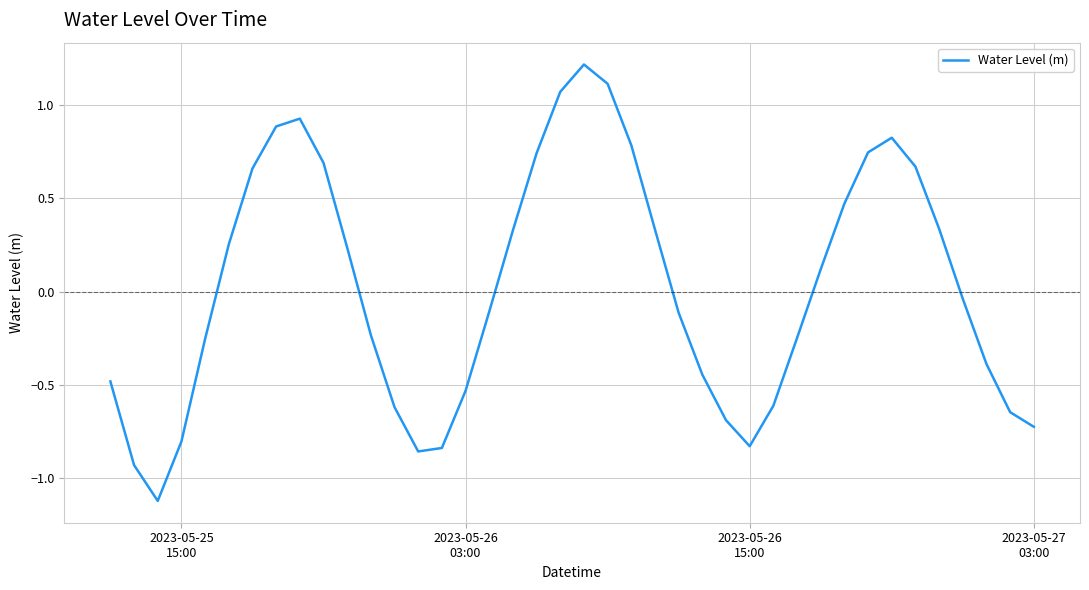

What is the minimum value shown in the chart?

-1.1